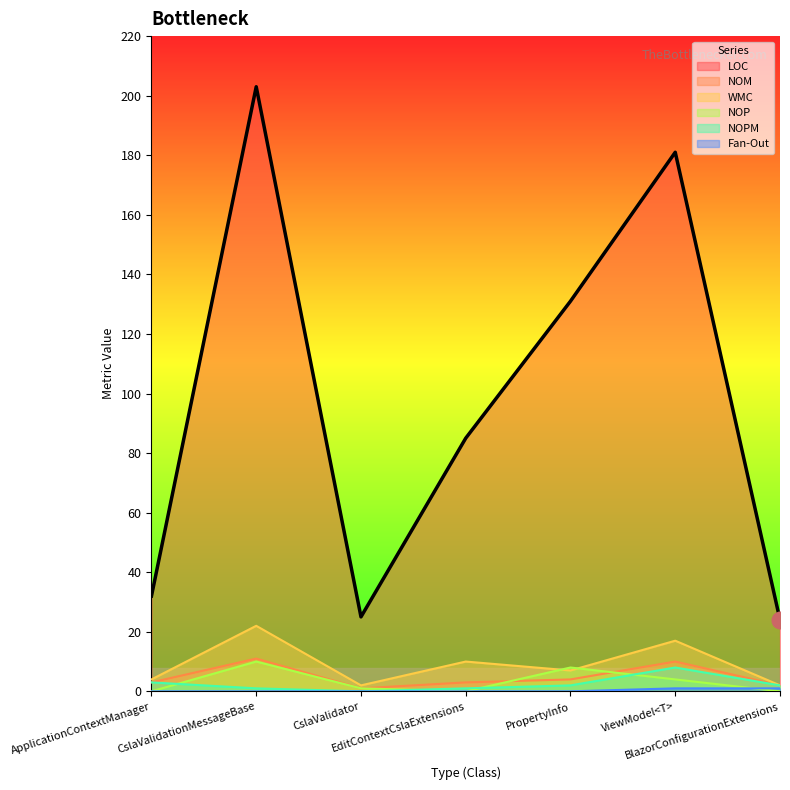

Count the number of categories in the chart.

7